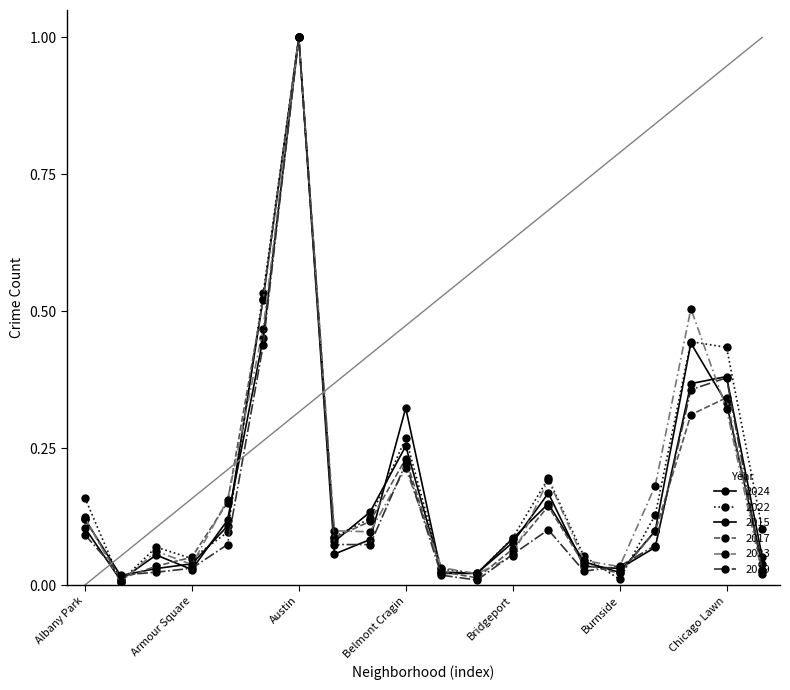

Reading left to right, transcribe all the data shown in this chart.

2024: 0.1	0.0	0.1	0.0	0.1	0.5	1.0	0.1	0.1	0.3	0.0	0.0	0.1	0.1	0.0	0.0	0.1	0.4	0.3	0.0
2022: 0.2	0.0	0.1	0.0	0.1	0.5	1.0	0.1	0.1	0.3	0.0	0.0	0.1	0.2	0.1	0.0	0.1	0.4	0.4	0.1
2015: 0.1	0.0	0.0	0.0	0.1	0.5	1.0	0.1	0.1	0.3	0.0	0.0	0.1	0.2	0.0	0.0	0.1	0.4	0.4	0.1
2017: 0.1	0.0	0.0	0.1	0.2	0.5	1.0	0.1	0.1	0.2	0.0	0.0	0.1	0.1	0.0	0.0	0.1	0.3	0.3	0.0
2023: 0.1	0.0	0.1	0.0	0.2	0.5	1.0	0.1	0.1	0.2	0.0	0.0	0.1	0.2	0.0	0.0	0.2	0.5	0.3	0.0
2019: 0.1	0.0	0.0	0.0	0.1	0.4	1.0	0.1	0.1	0.2	0.0	0.0	0.1	0.1	0.0	0.0	0.1	0.4	0.4	0.0